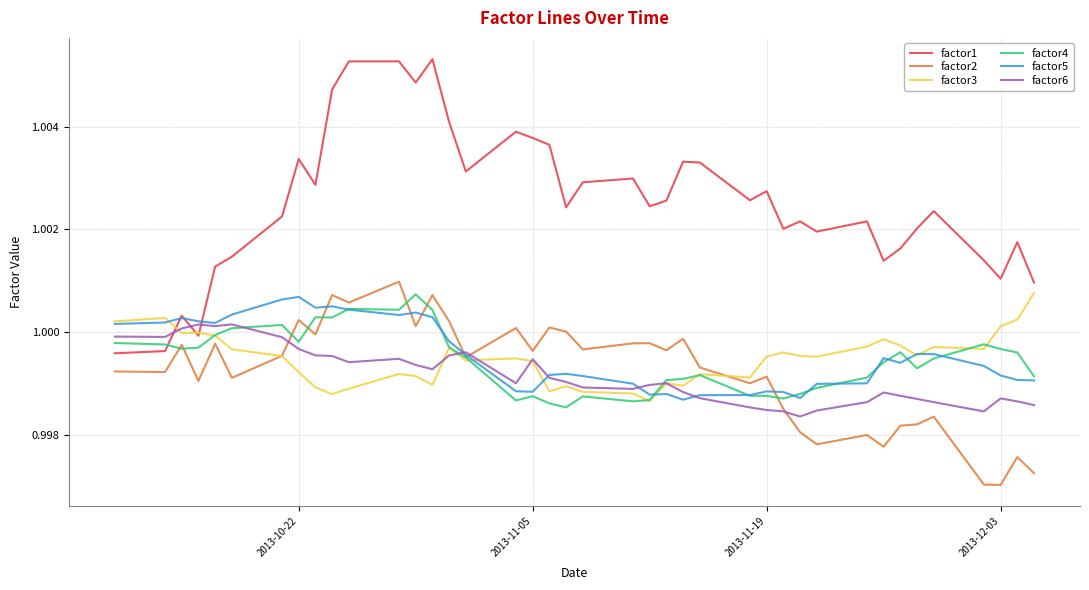

Which series has the widest spread of values?

factor1